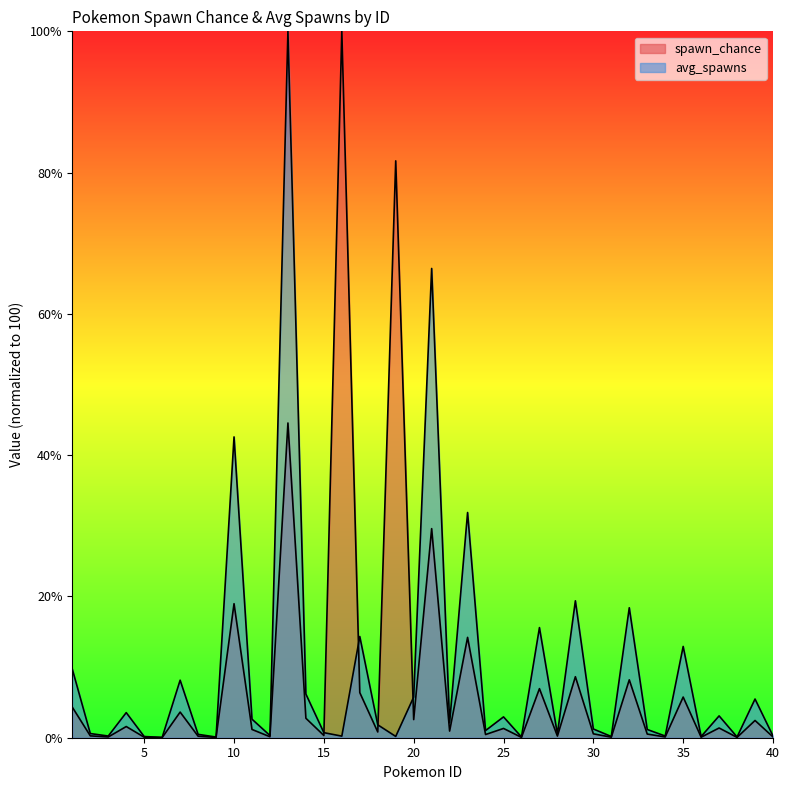

Reading left to right, what are all the values shown in this chart?

spawn_chance: 1=4.3	2=0.3	3=0.1	4=1.6	5=0.1	6=0.0	7=3.6	8=0.2	9=0.0	10=19.0	11=1.2	12=0.1	13=44.6	14=2.8	15=0.3	16=100.0	17=6.4	18=0.8	19=81.7	20=2.6	21=29.6	22=0.9	23=14.2	24=0.5	25=1.3	26=0.0	27=6.9	28=0.2	29=8.6	30=0.6	31=0.1	32=8.2	33=0.5	34=0.1	35=5.8	36=0.1	37=1.4	38=0.0	39=2.4	40=0.1
avg_spawns: 1=9.7	2=0.6	3=0.2	4=3.6	5=0.2	6=0.0	7=8.1	8=0.5	9=0.1	10=42.6	11=2.6	12=0.3	13=100.0	14=6.2	15=0.7	16=0.2	17=14.3	18=1.8	19=0.2	20=5.8	21=66.4	22=2.1	23=31.9	24=1.0	25=2.9	26=0.1	27=15.6	28=0.5	29=19.4	30=1.2	31=0.2	32=18.4	33=1.2	34=0.2	35=12.9	36=0.2	37=3.1	38=0.1	39=5.5	40=0.3